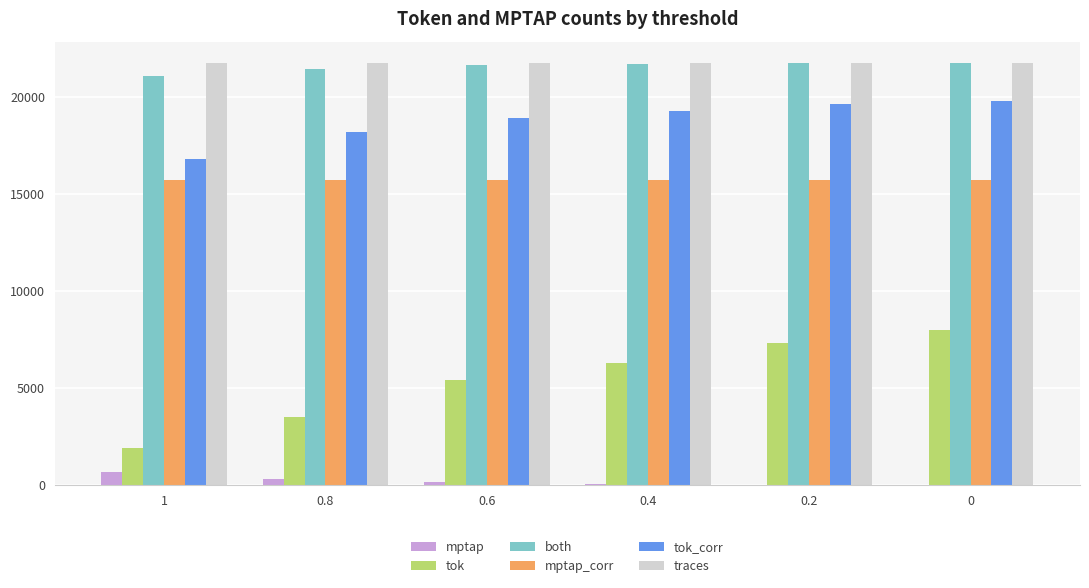

What is the spread (max minus min) of values at 0.2?

21713